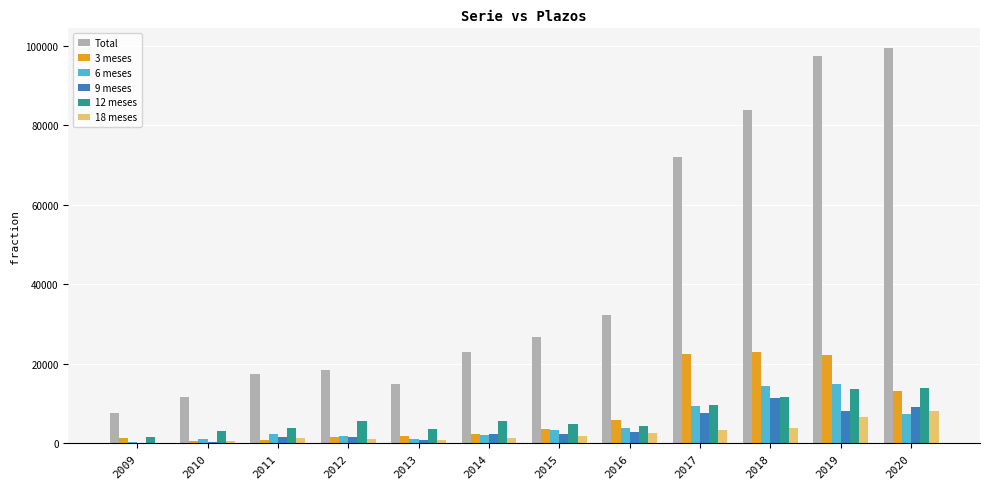

Is it true that 3 meses equals 2302 at 2014?

True